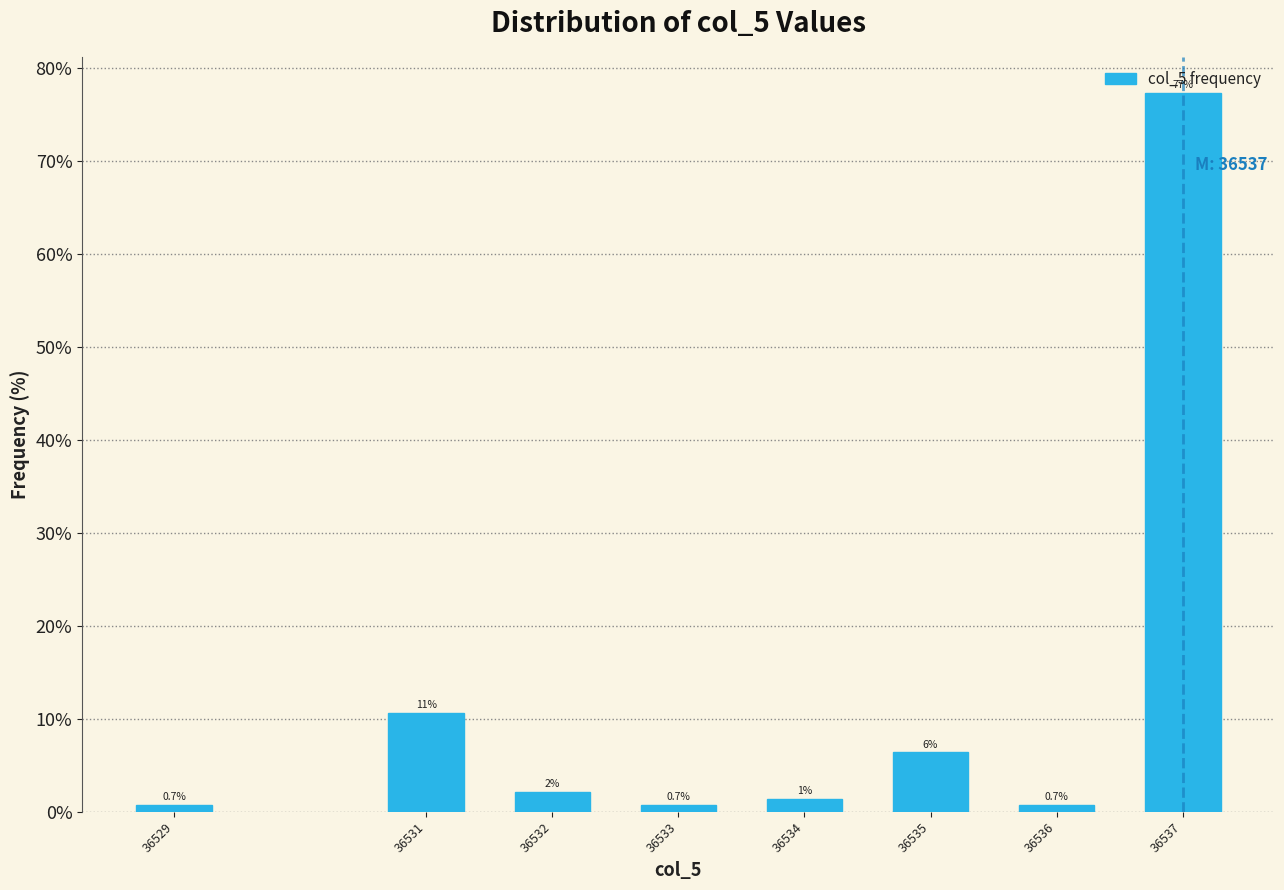

What is the value of the 4th bar from the left?

0.7